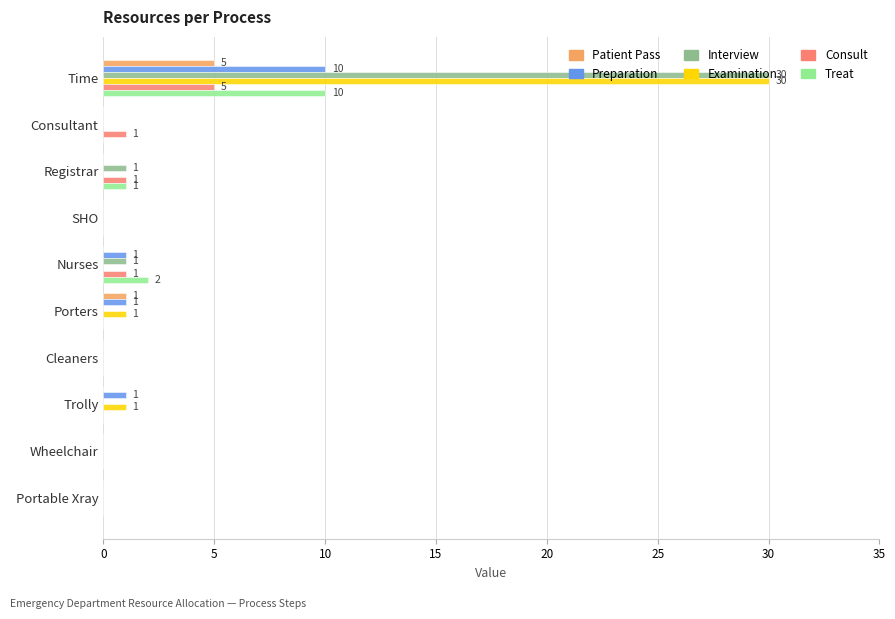

Is the value of Examination at Trolly greater than the value of Treat at Cleaners?

Yes